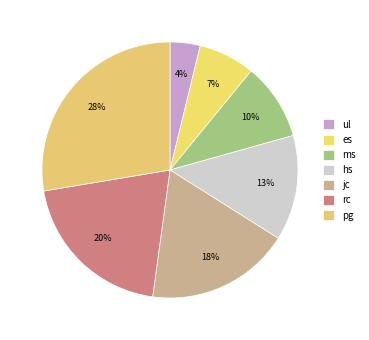

Which has a higher value, rc or pg?

pg